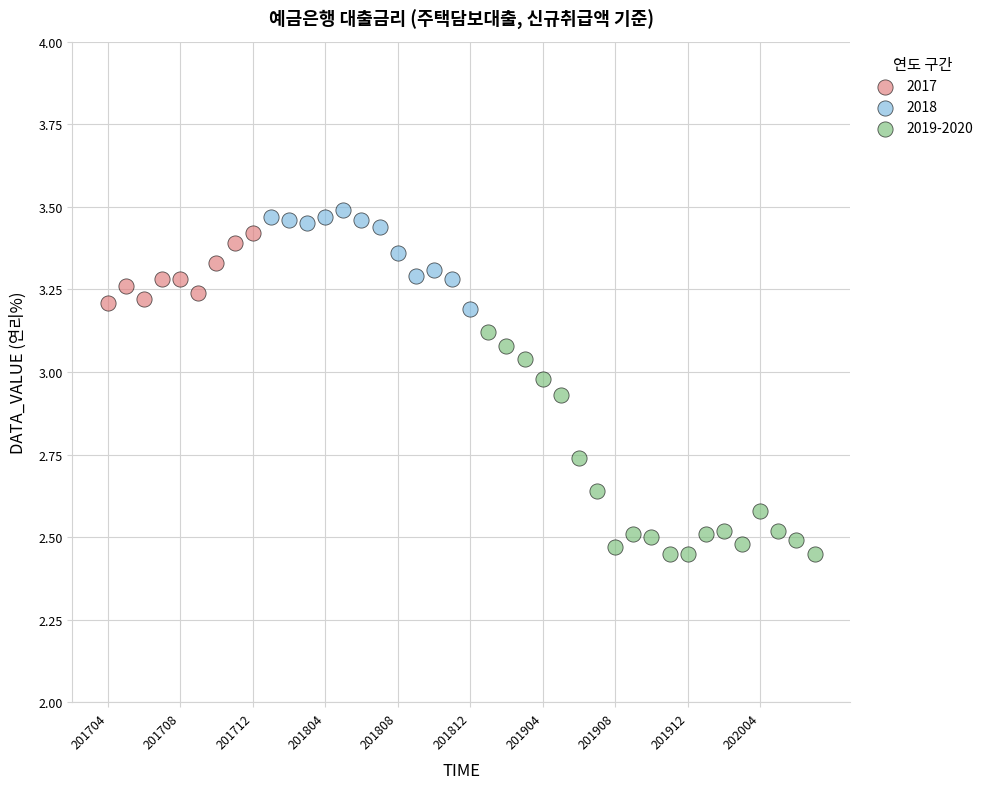

Which series contains the lowest Y value?

2019-2020